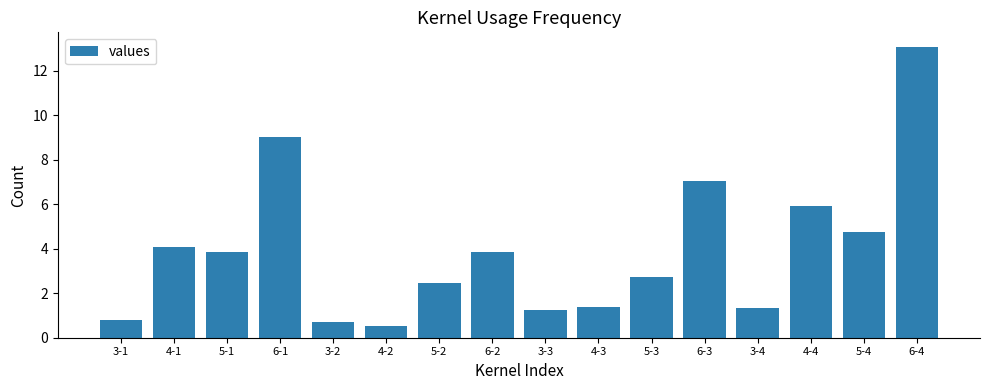

What is the label of the 16th bar from the right?

3-1